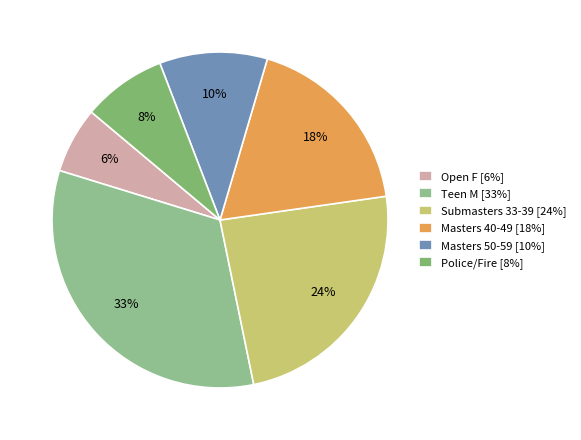

What is the smallest slice in the pie chart?

Open F [6%]